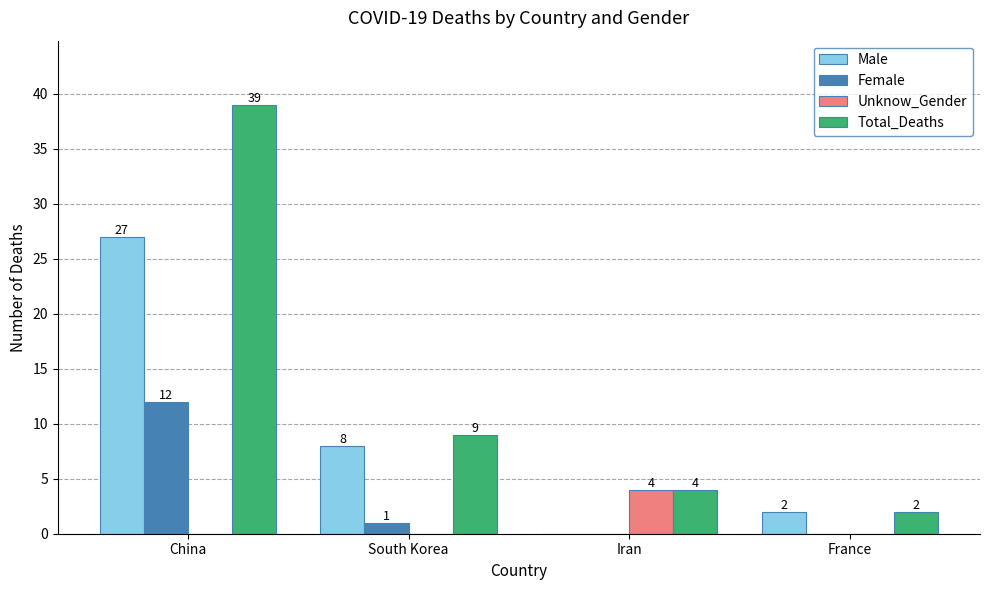

At which label does Unknow_Gender reach its peak?

Iran